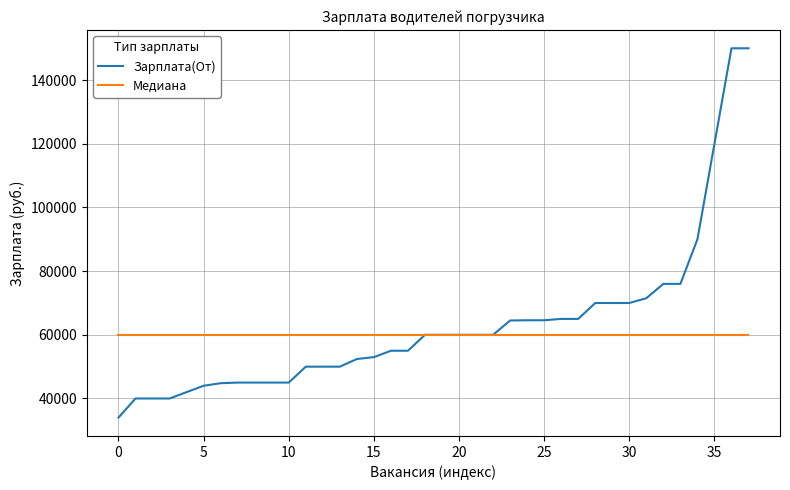

What is the minimum value for Медиана?

60000